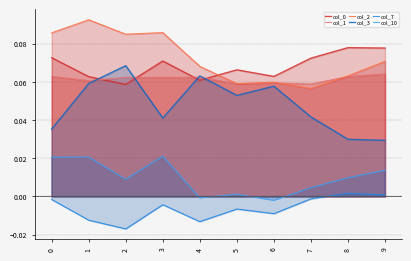

True or false: col_1 and col_7 cross at least once.

False